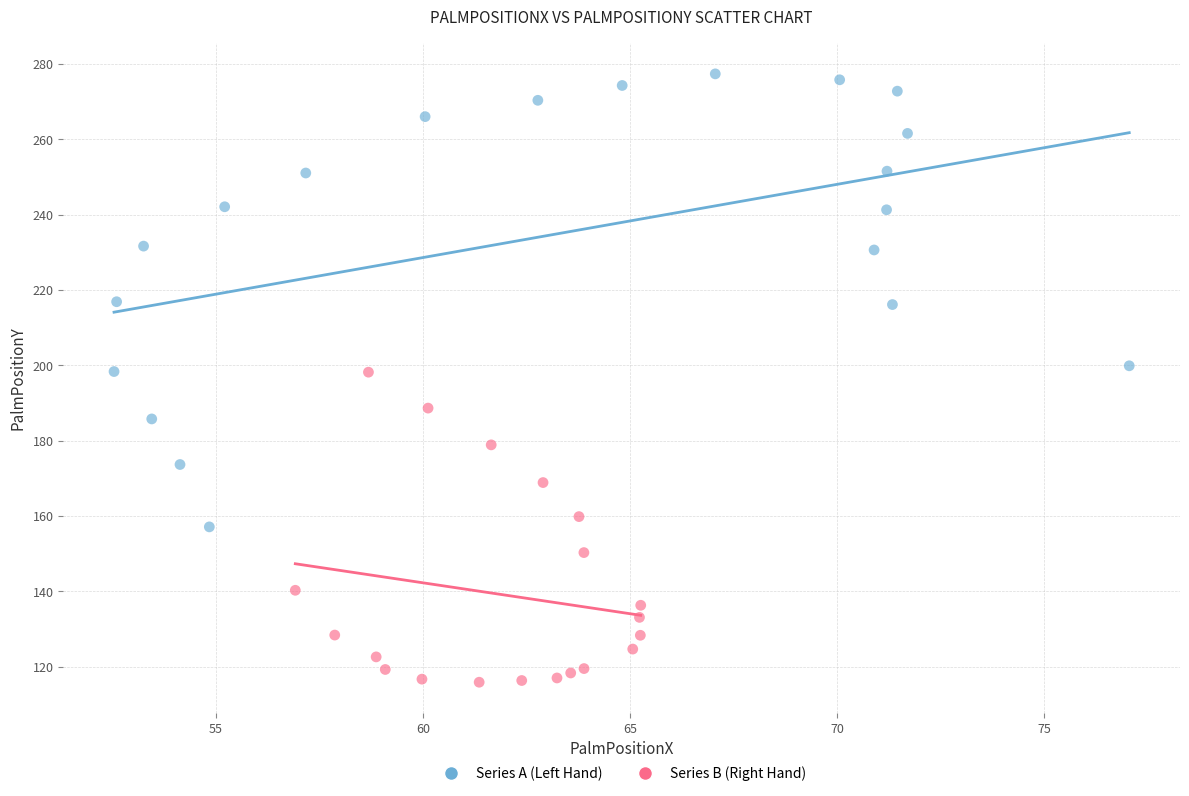

Which series reaches the maximum Y coordinate?

Series A (Left Hand)